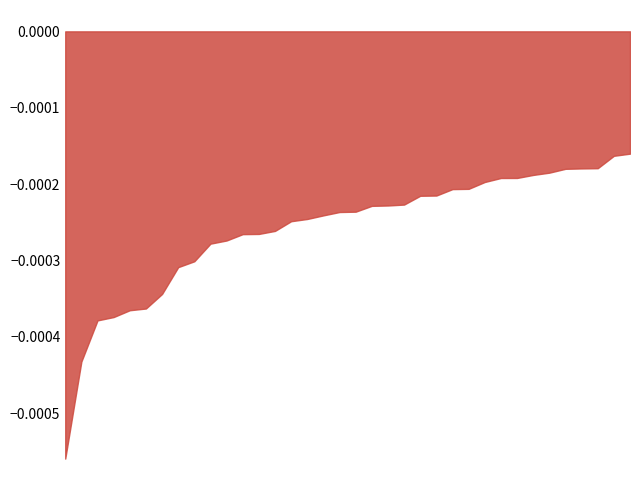

Does the chart have visible grid lines?

No